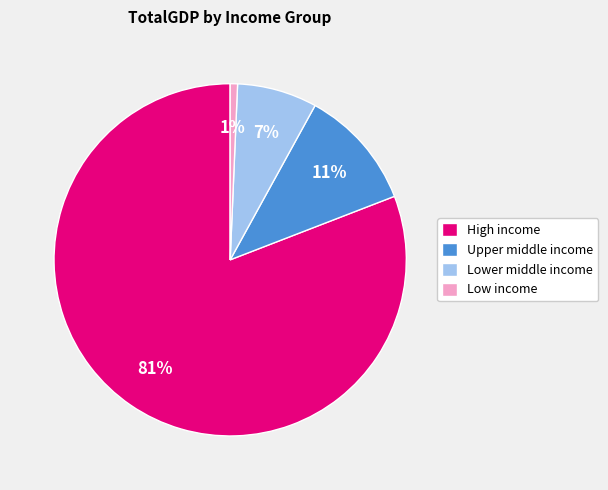

Is High income the majority of the pie?

Yes